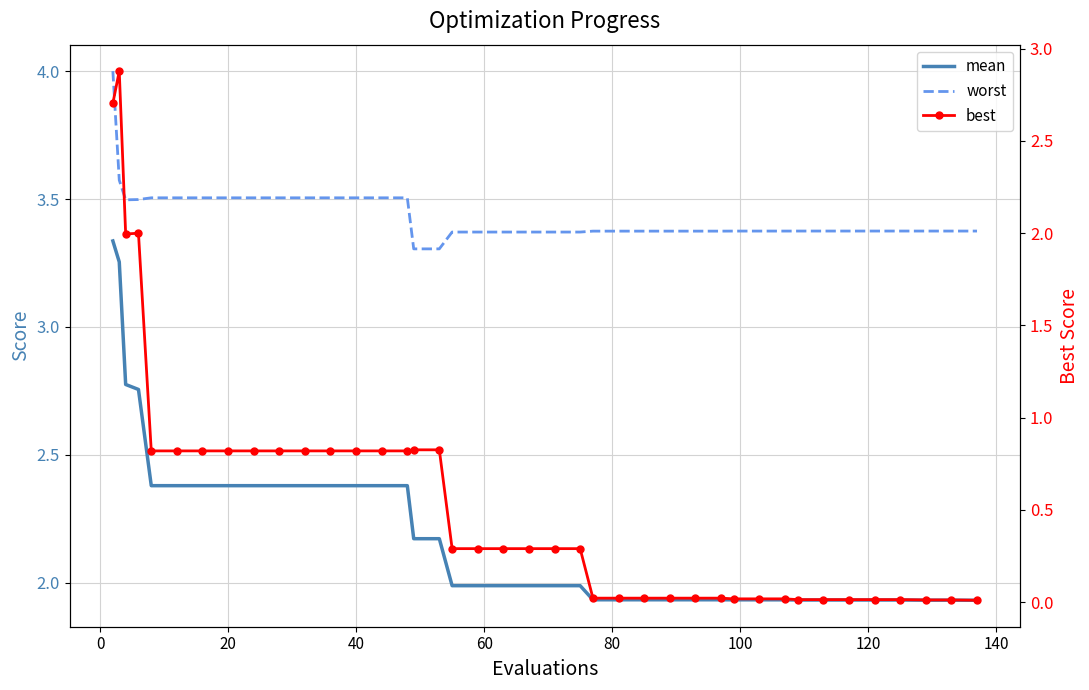

True or false: worst and mean intersect in this chart.

False